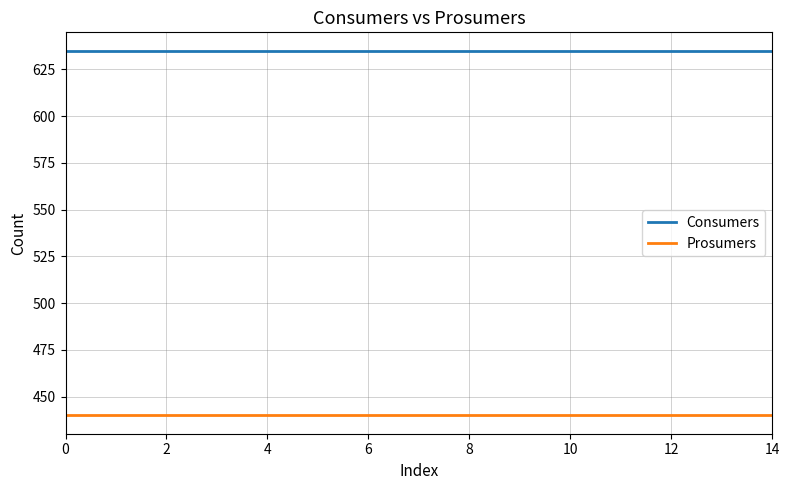

Which series has the largest total across all categories?

Consumers